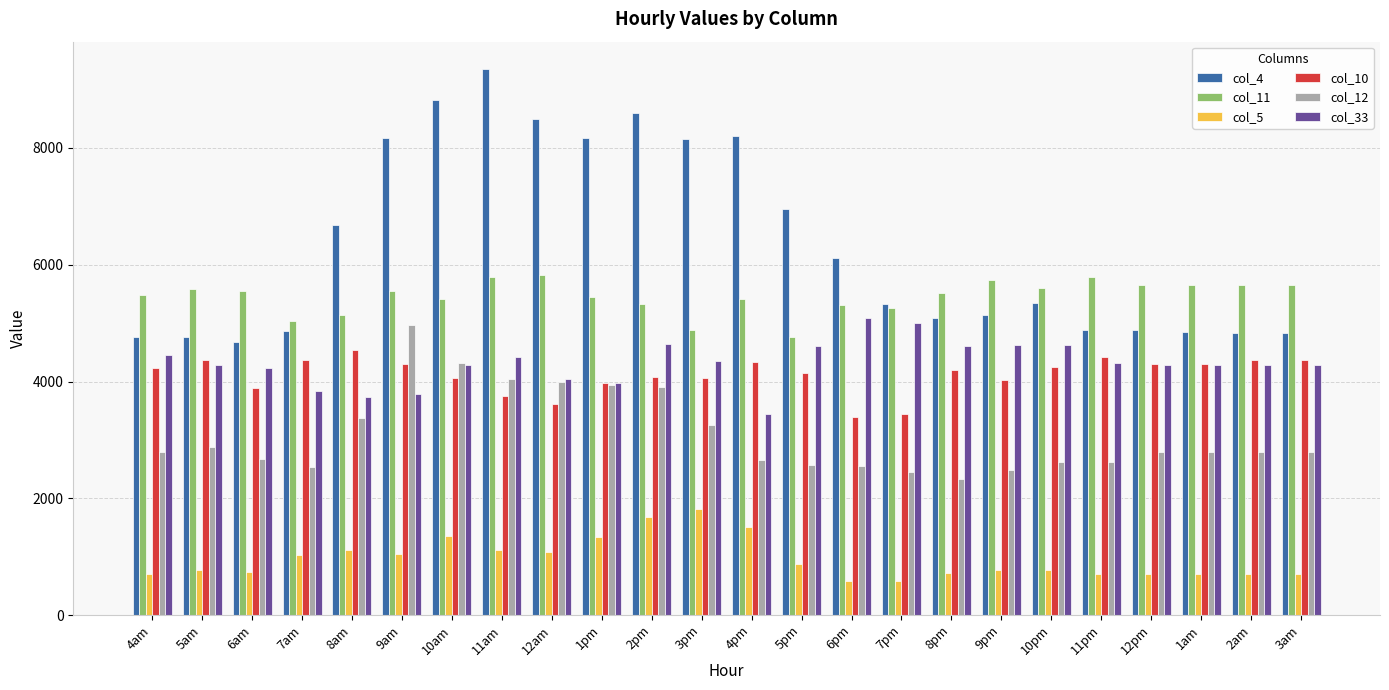

List the series in order of their peak value, highest first.

col_4, col_11, col_33, col_12, col_10, col_5